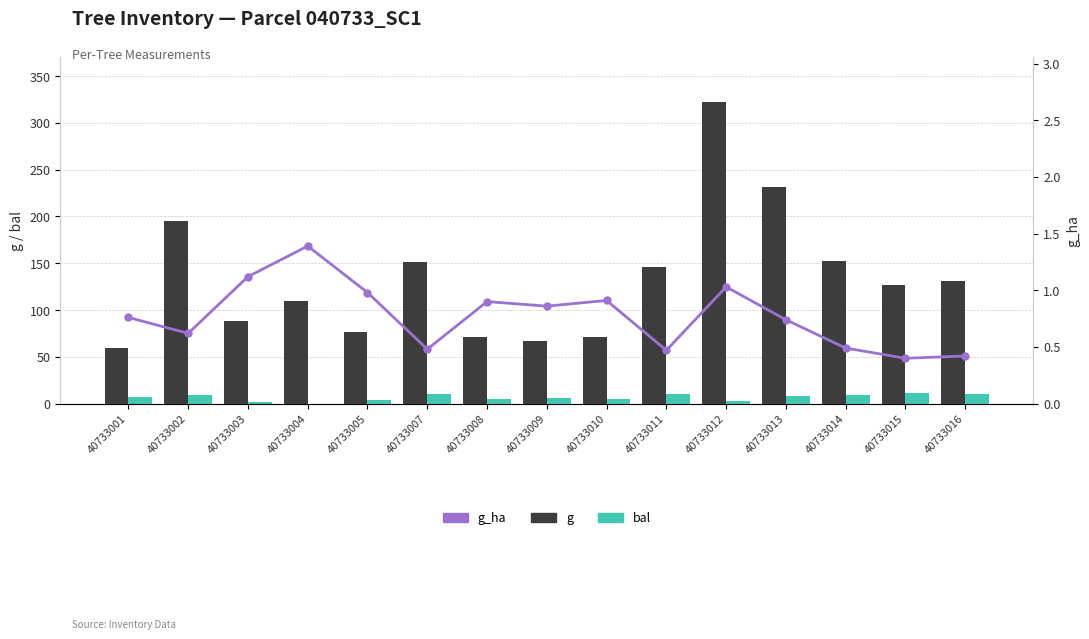

Which series has the largest total across all categories?

g